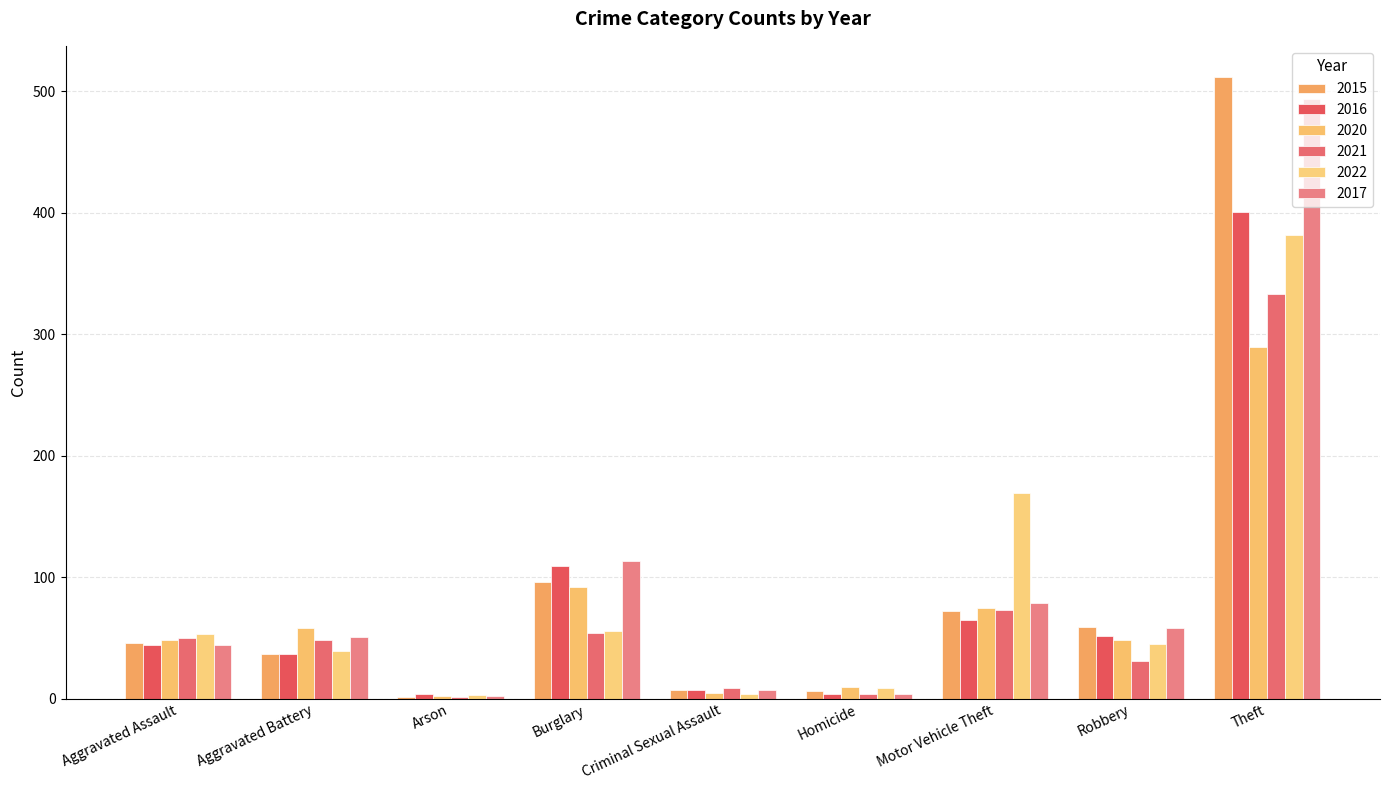

At which category is the sum across all series the highest?

Theft